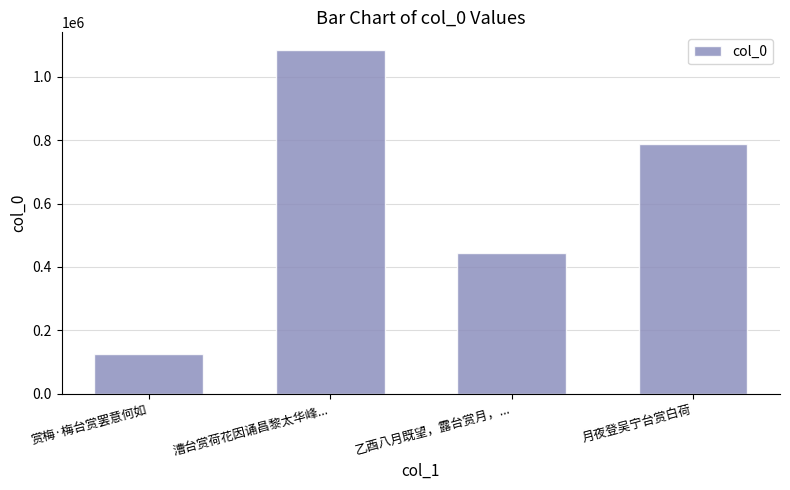

Reading left to right, extract all data points from this chart.

赏梅·梅台赏罢意何如=126108	漕台赏荷花因诵昌黎太华峰...=1085751	乙酉八月既望，露台赏月，...=443802	月夜登吴宁台赏白荷=787546